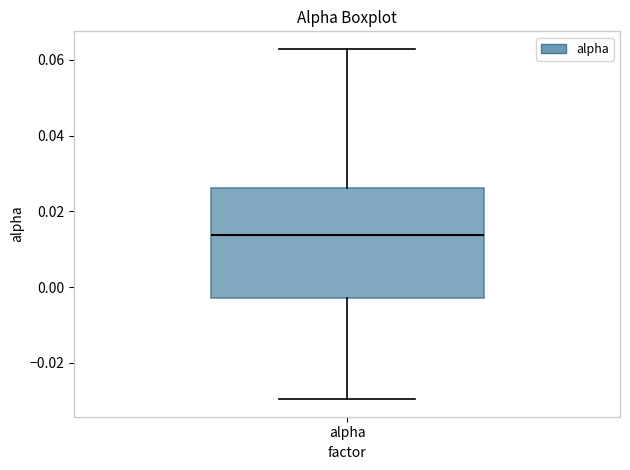

Read this box plot against the y-axis: the position of the median line, the range covered by the box, and the ends of both whiskers. The values are not printed on the chart, so give them approximately, as read against the axis.

median 0.014, box -0.002 to 0.026, whiskers -0.030 to 0.062